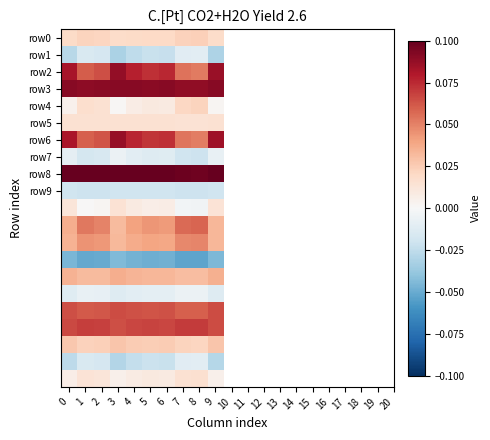

At which category is the sum across all series the highest?

3